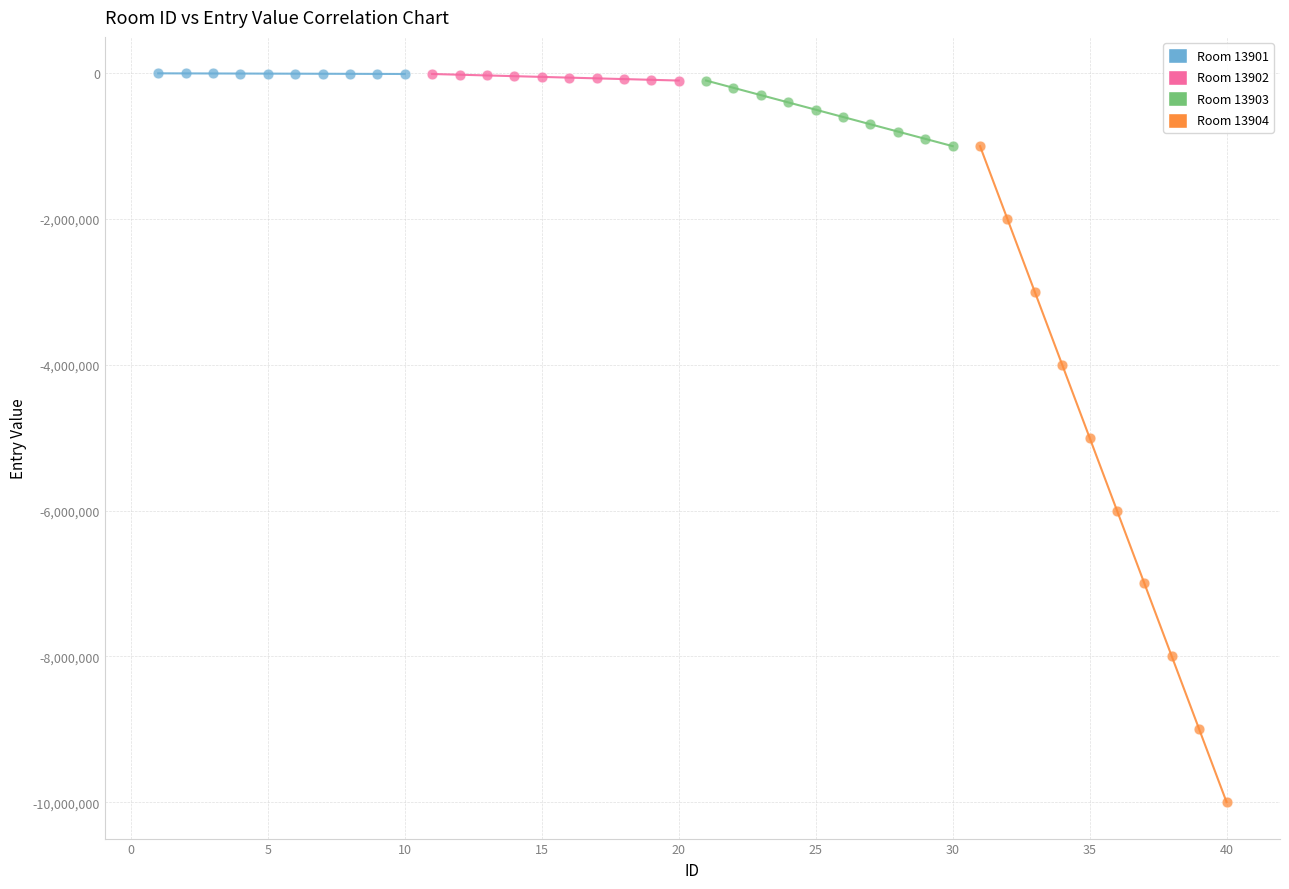

Which series has the widest spread of Y values?

Room 13904